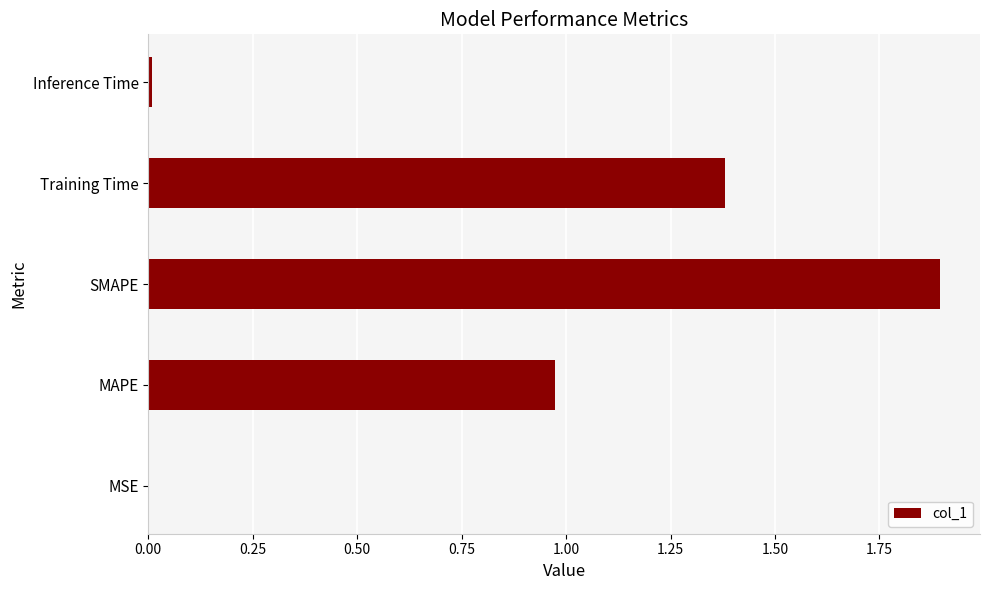

What is the sum of all values?

4.3